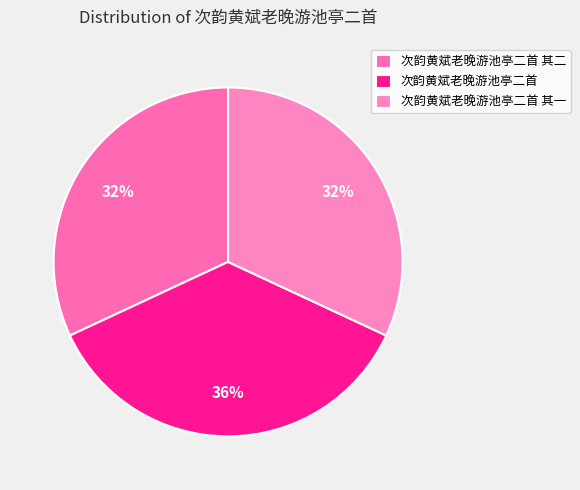

How many slices are in this pie chart?

3